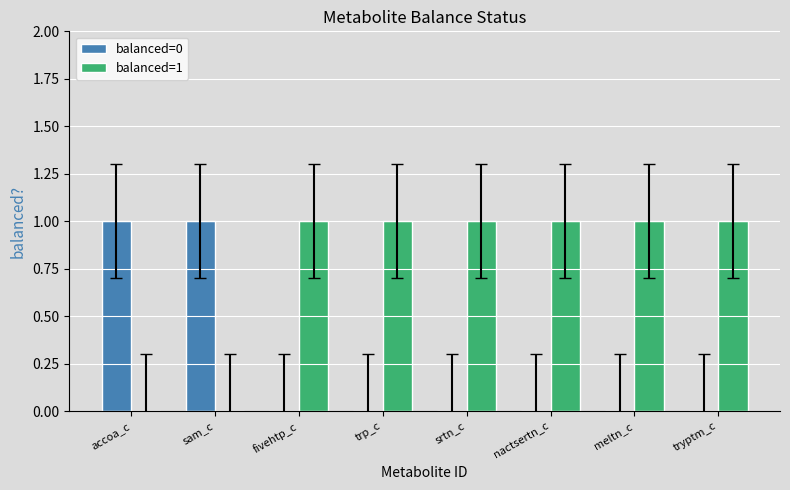

What is the highest value of the balanced=0 series?

1